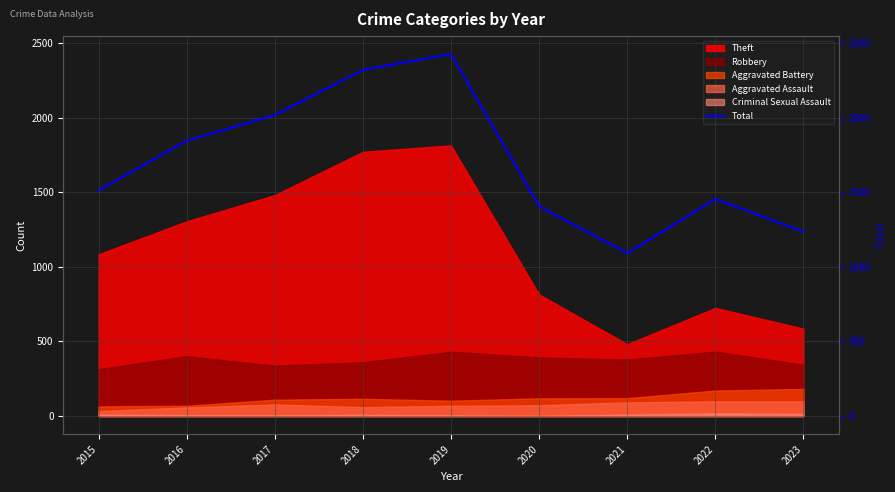

List the labels in order of value, smallest first.

2021, 2023, 2020, 2022, 2015, 2016, 2017, 2018, 2019